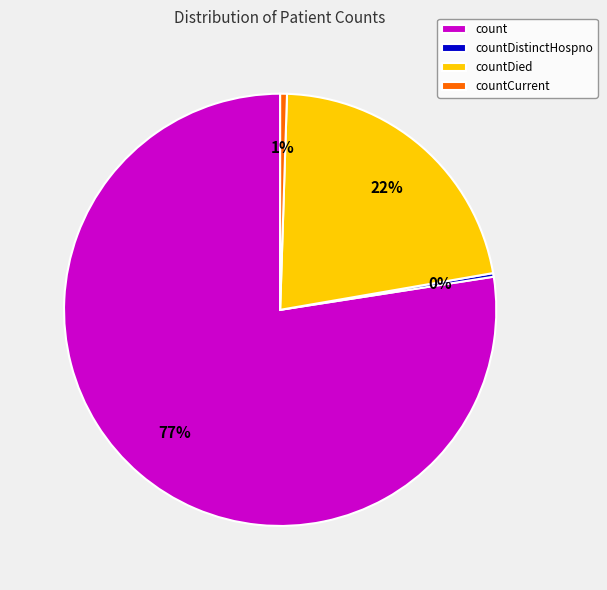

Between count and countDied, which is larger?

count